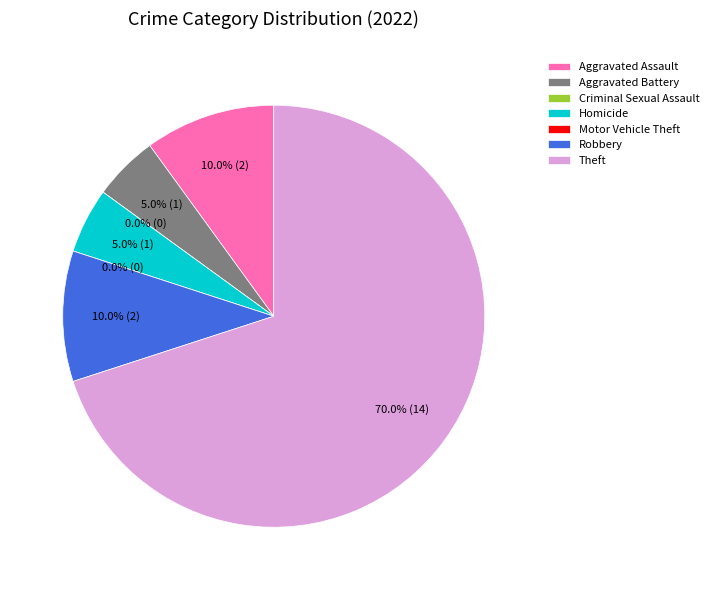

Rank the categories by value from lowest to highest.

Criminal Sexual Assault, Motor Vehicle Theft, Aggravated Battery, Homicide, Aggravated Assault, Robbery, Theft